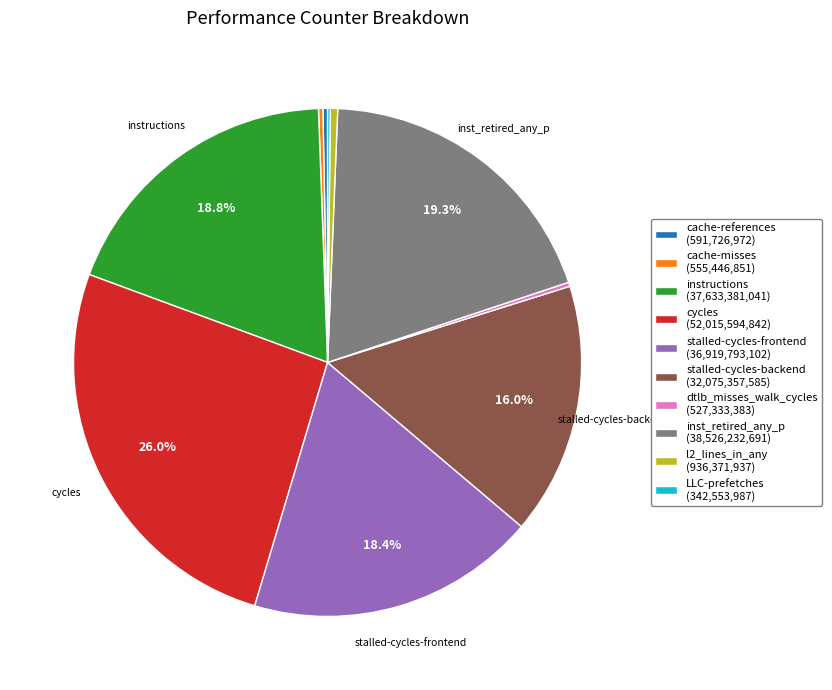

Is there a majority slice in this chart?

No